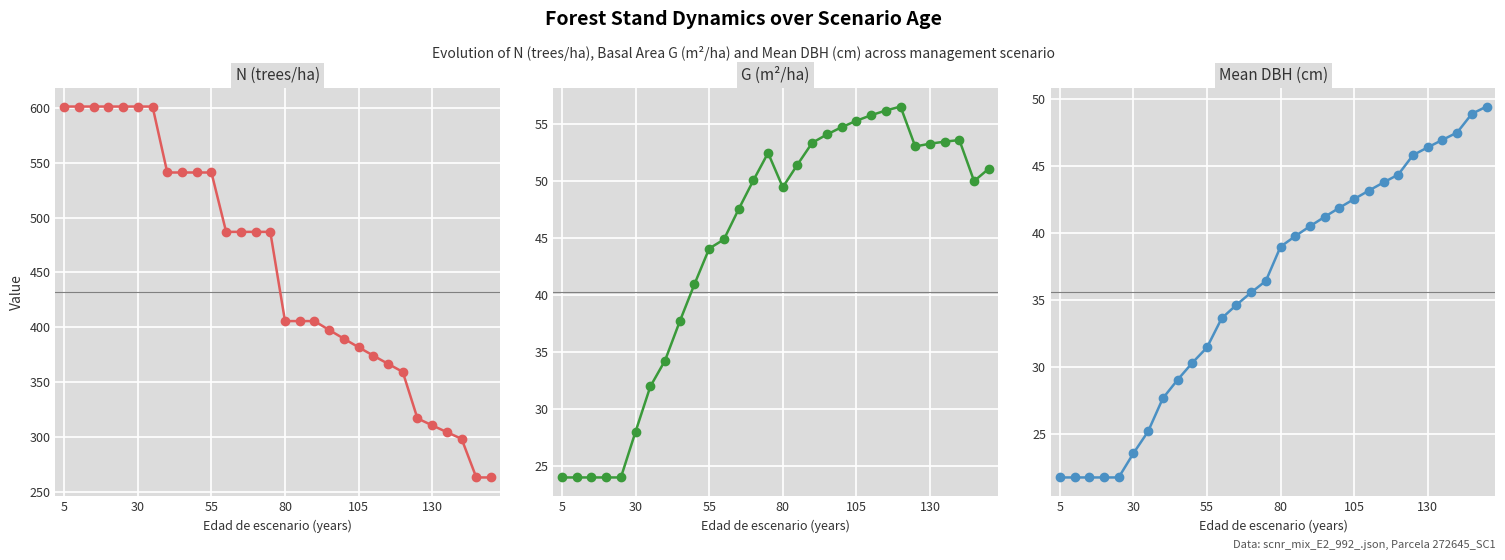

Count the number of categories in the chart.

30